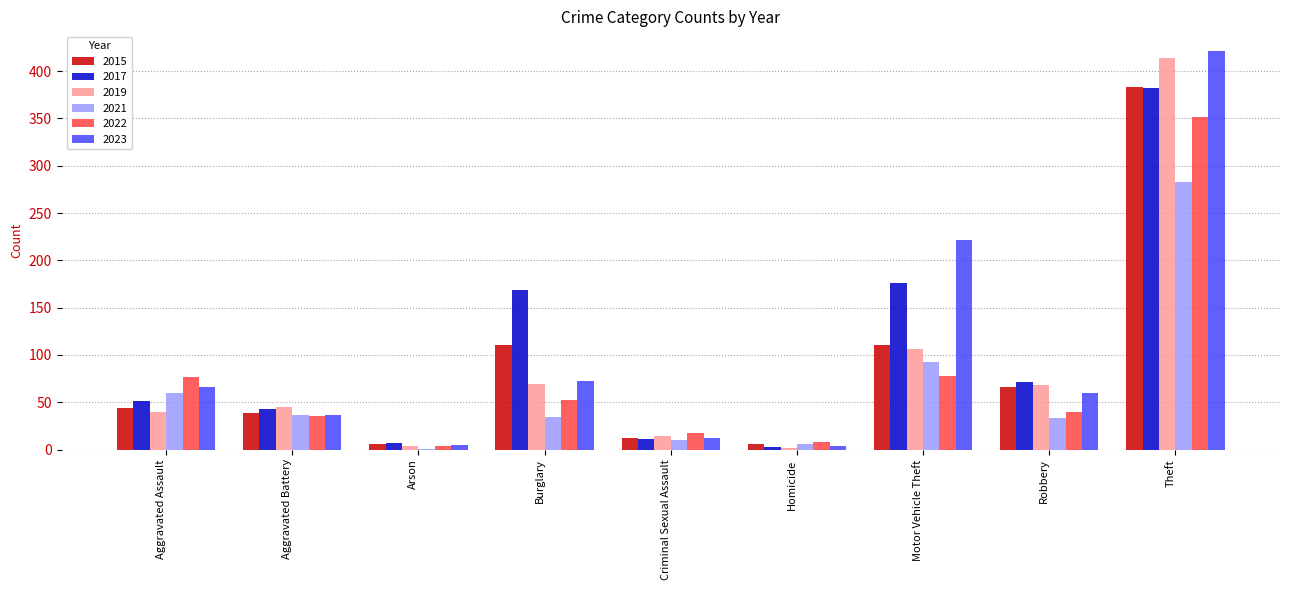

What is the difference between the 2015 values at Aggravated Assault and Burglary?

67